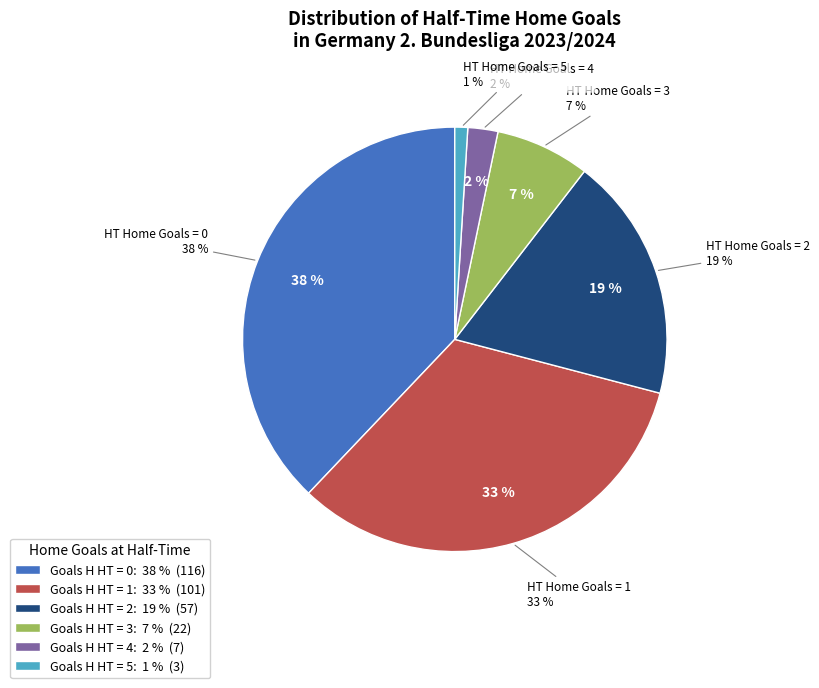

How much of the chart is everything except 1?

67.0%